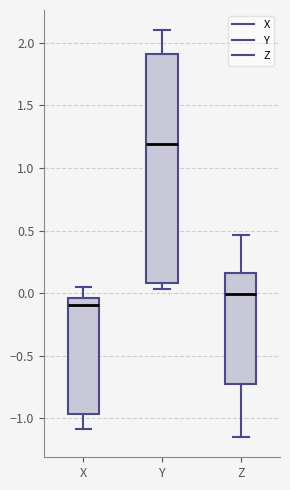

Comparing the boxes themselves (not the whiskers), which one is the tallest?

Y